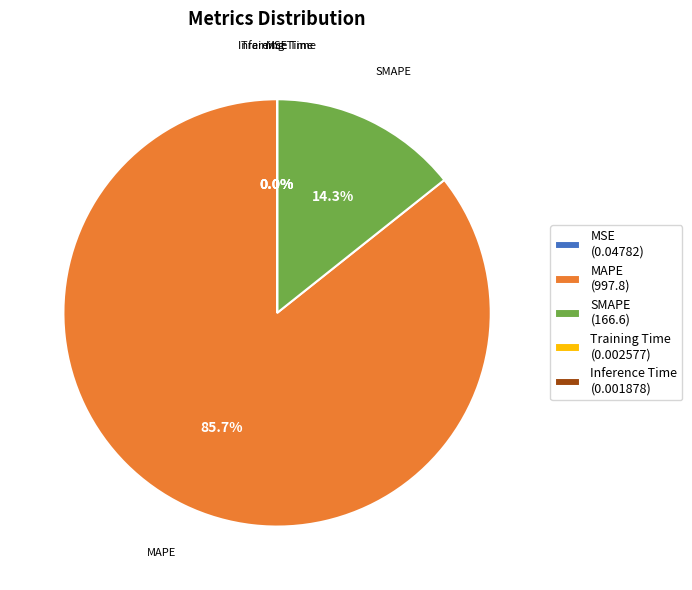

Does any single category account for the majority?

Yes